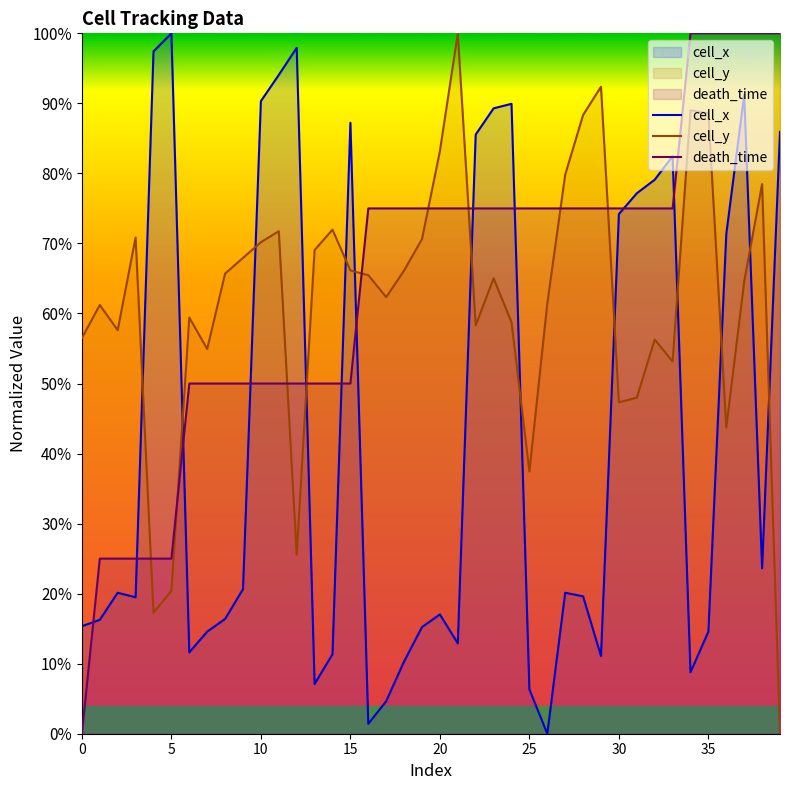

Reading left to right, transcribe all the data shown in this chart.

cell_x: 15.4	16.3	20.1	19.5	97.4	100.0	11.6	14.6	16.4	20.6	90.3	94.1	97.9	7.1	11.4	87.2	1.4	4.6	10.3	15.2	17.0	12.9	85.5	89.3	89.9	6.3	0.0	20.1	19.6	11.1	74.2	77.2	79.1	82.5	8.8	14.6	71.4	91.2	23.6	85.9
cell_y: 56.5	61.2	57.6	70.9	17.3	20.4	59.4	54.9	65.7	67.9	70.2	71.7	25.6	69.1	72.0	66.1	65.5	62.3	66.1	70.6	83.2	100.0	58.3	65.0	58.7	37.4	61.4	79.8	88.3	92.4	47.3	48.0	56.3	53.1	89.0	88.6	43.7	64.6	78.5	0.0
death_time: 0.0	25.0	25.0	25.0	25.0	25.0	50.0	50.0	50.0	50.0	50.0	50.0	50.0	50.0	50.0	50.0	75.0	75.0	75.0	75.0	75.0	75.0	75.0	75.0	75.0	75.0	75.0	75.0	75.0	75.0	75.0	75.0	75.0	75.0	100.0	100.0	100.0	100.0	100.0	100.0